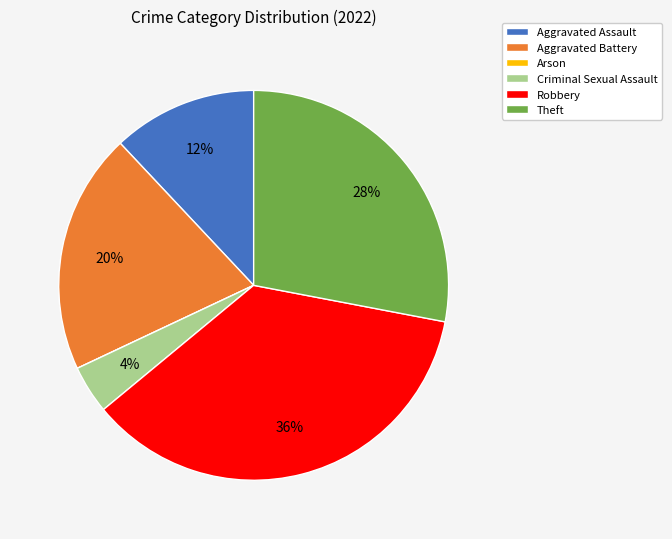

Is the sum of Aggravated Assault and Aggravated Battery greater than half?

No